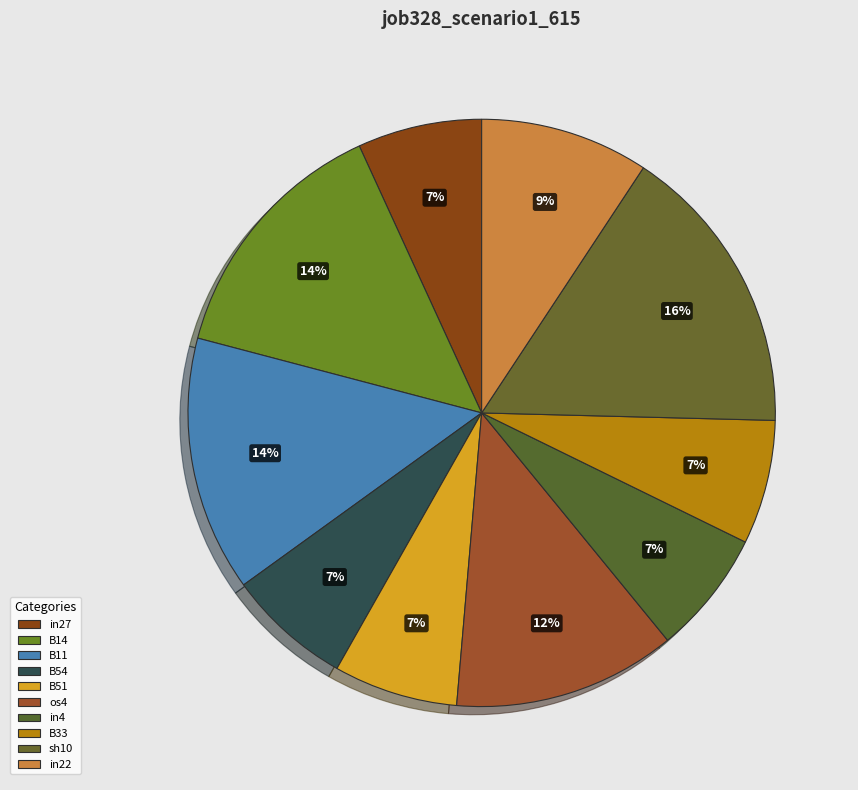

To the nearest percent, what is the difference between the B54 and B14 slice percentages?

7%